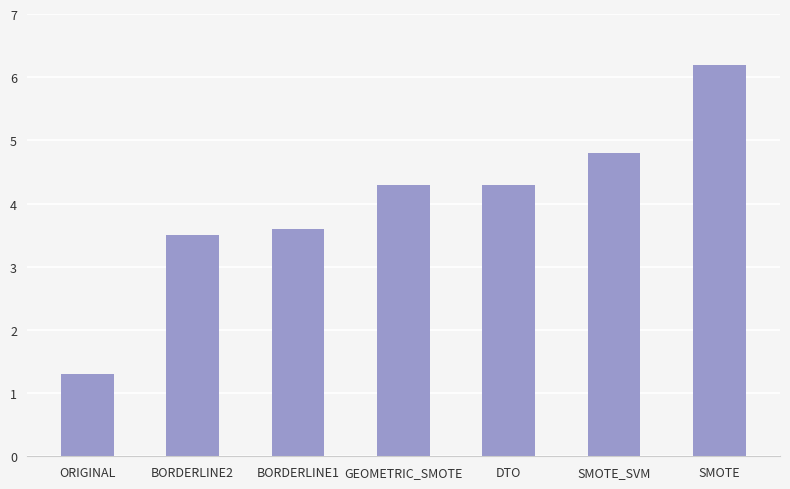

Between SMOTE and ORIGINAL, which is larger?

SMOTE